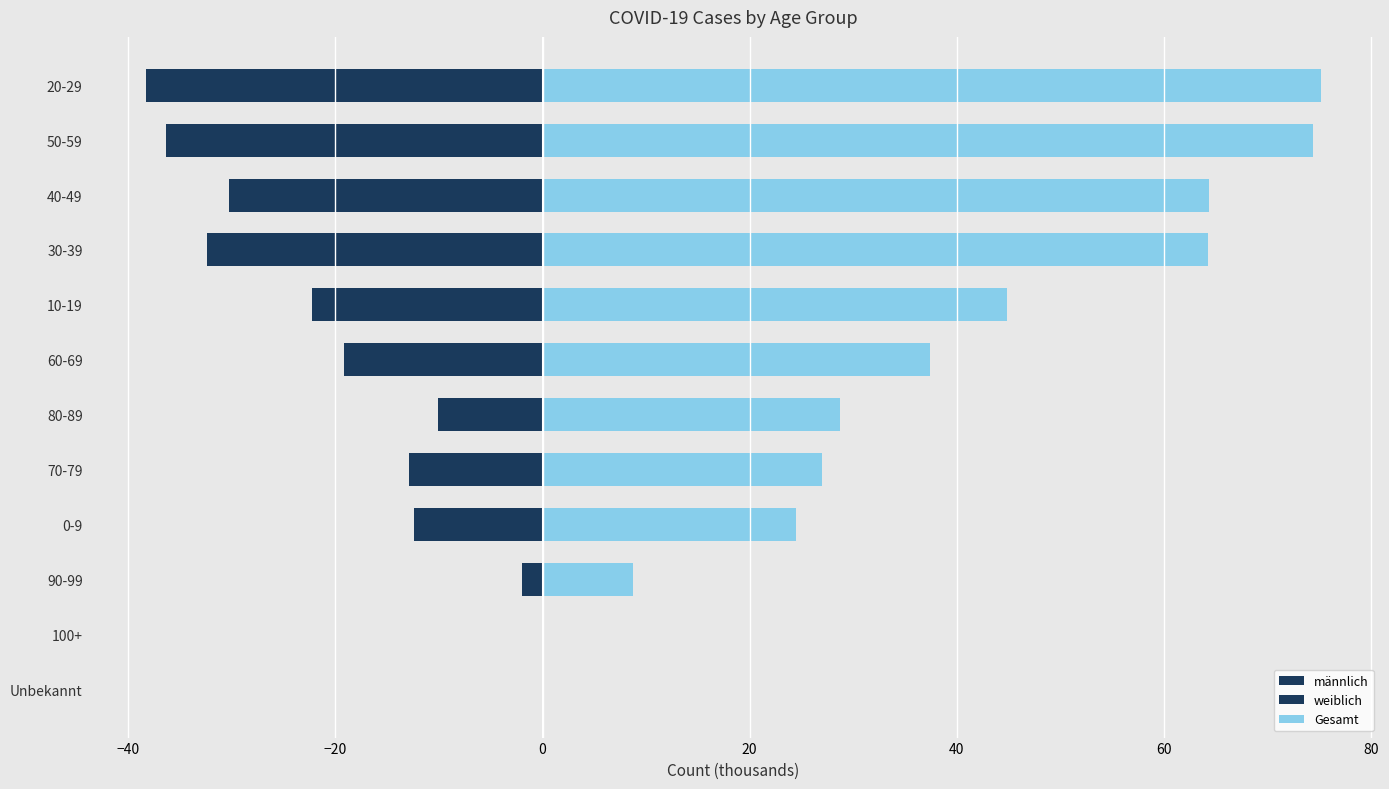

What is the spread (max minus min) of values at 60-69?

56.5